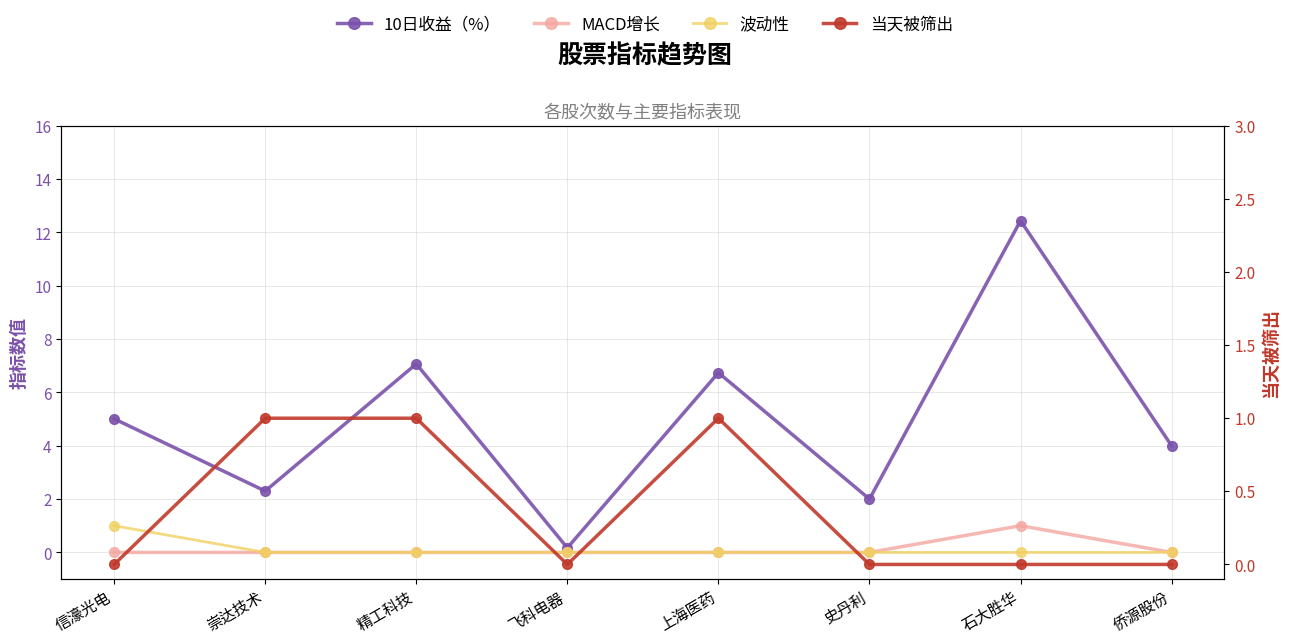

True or false: 波动性 has more than 1 interior local peaks.

False